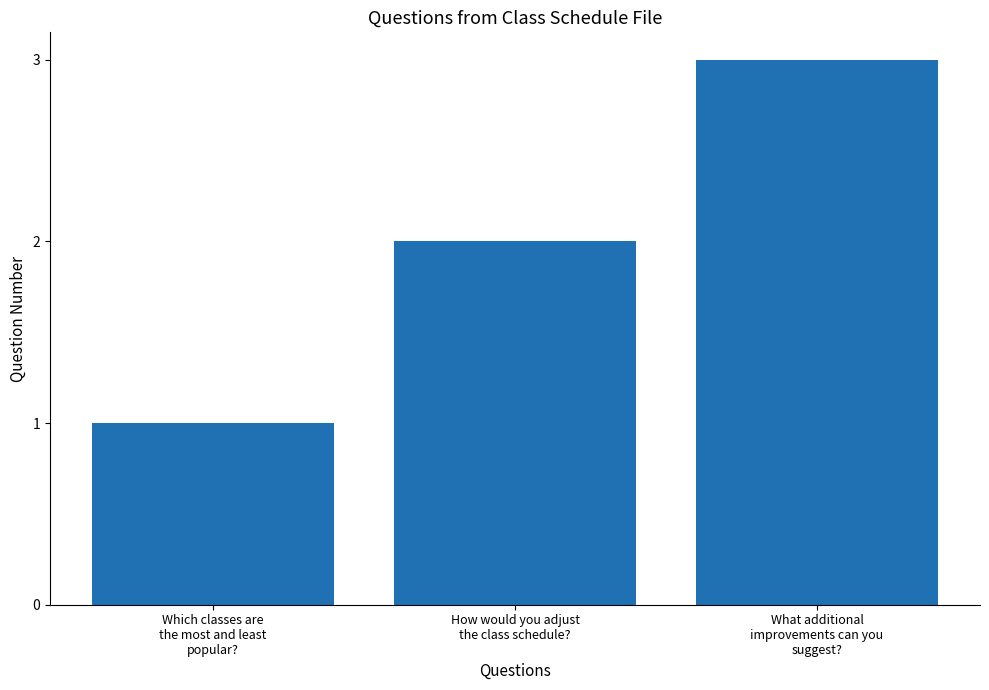

Reading left to right, transcribe all the data shown in this chart.

Which classes are
the most and least
popular?=1	How would you adjust
the class schedule?=2	What additional
improvements can you
suggest?=3